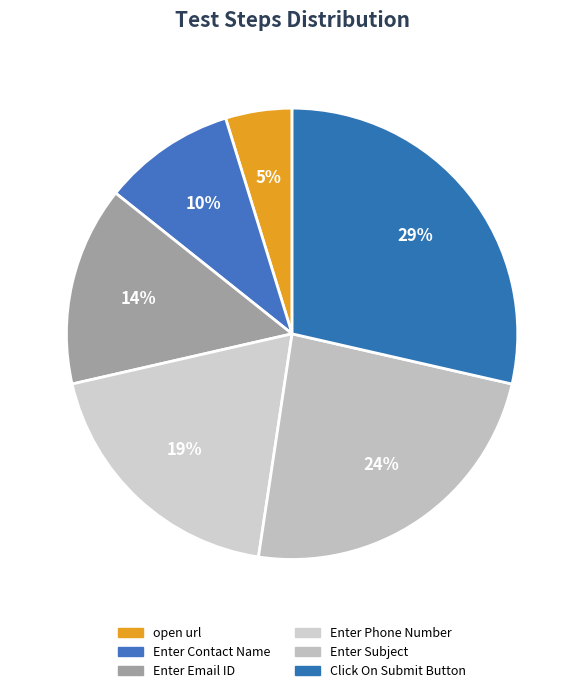

What percentage is the Click On Submit Button slice, to the nearest percent?

29%